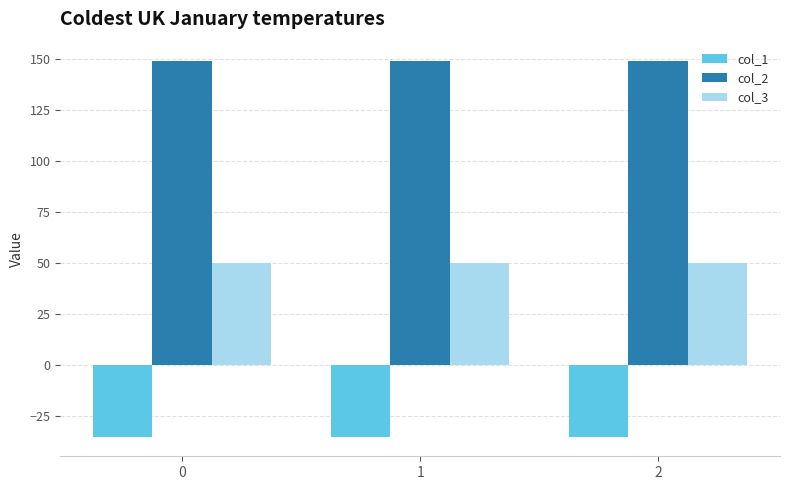

The col_2 series shows 149.2 at 2. True or false?

True